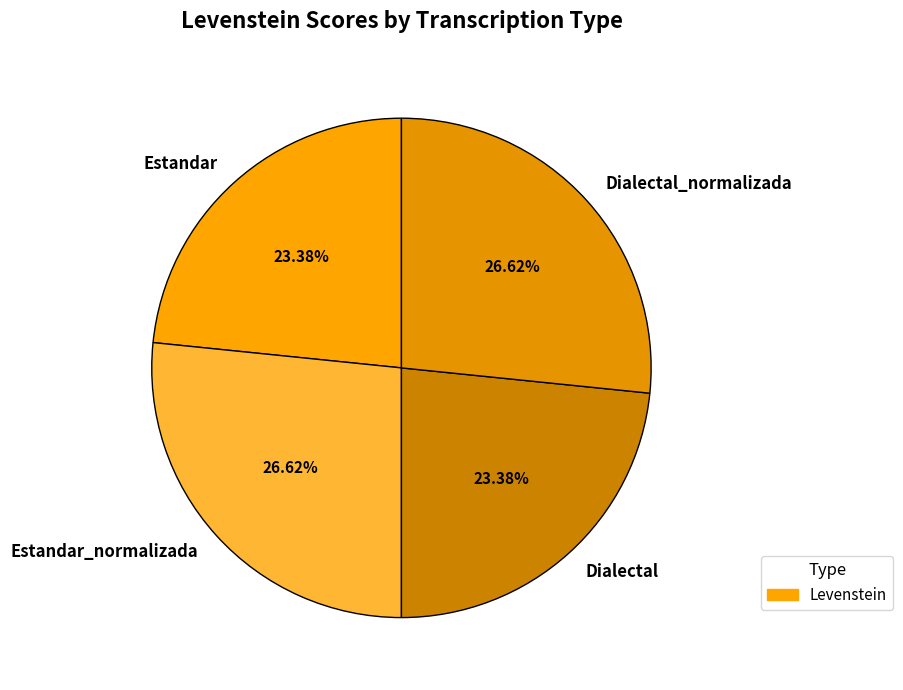

Does Dialectal account for over 50% of the chart?

No